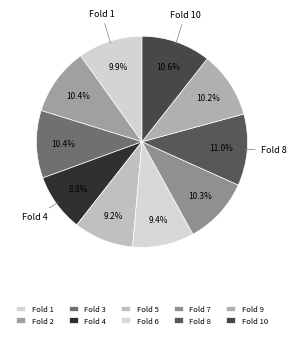

Which category has the biggest portion of the pie?

8